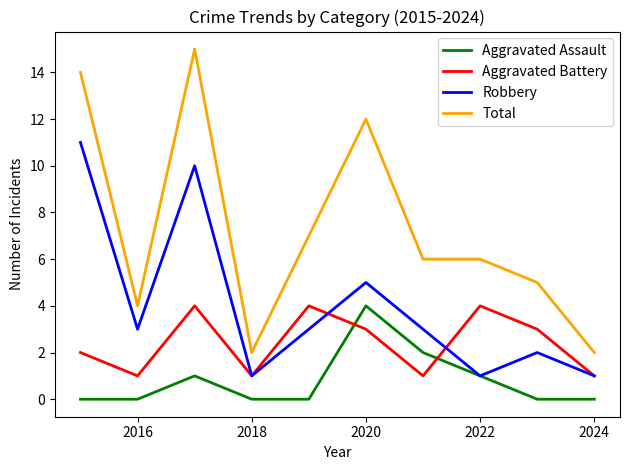

List the series in order of their overall mean, lowest first.

Aggravated Assault, Aggravated Battery, Robbery, Total